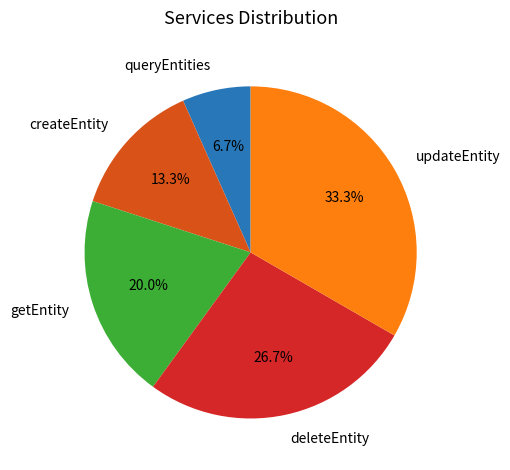

Is there any slice that represents more than half of the pie?

No